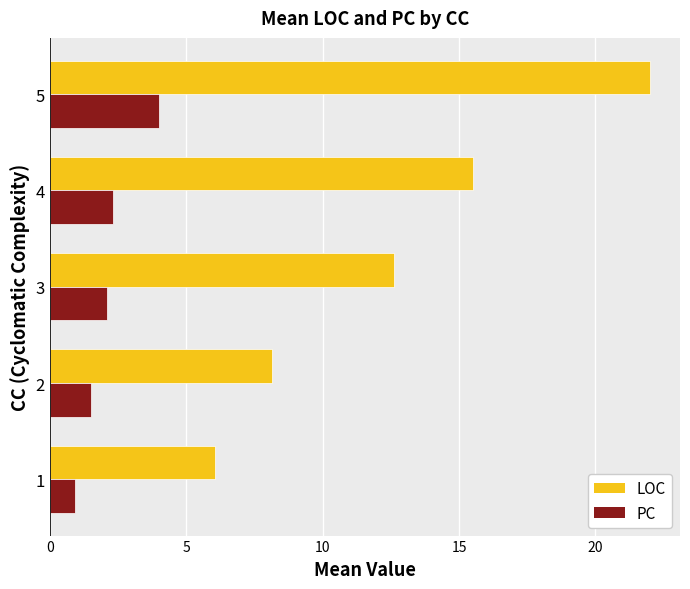

Is it true that PC equals 2.3 at 4?

True